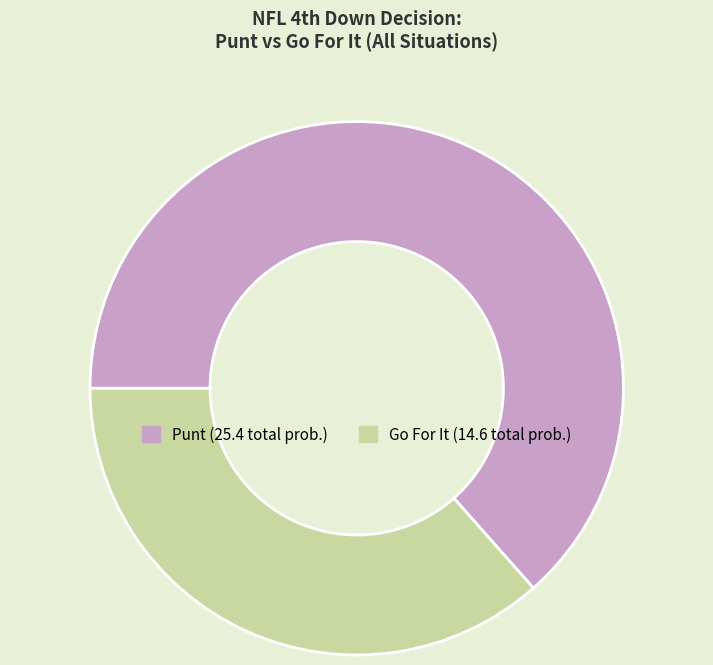

Is there any slice that represents more than half of the pie?

Yes